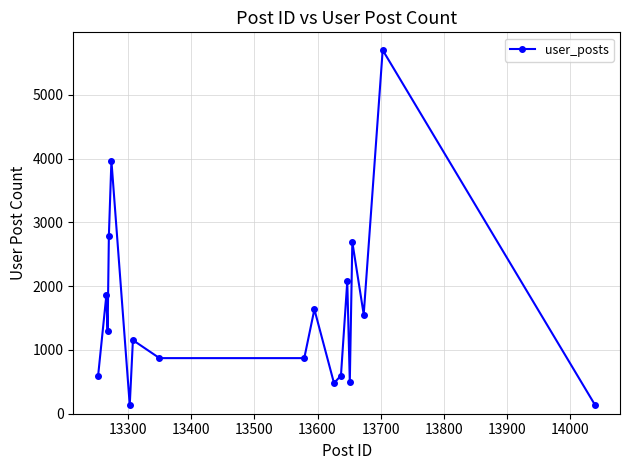

How many series are shown in this chart?

1